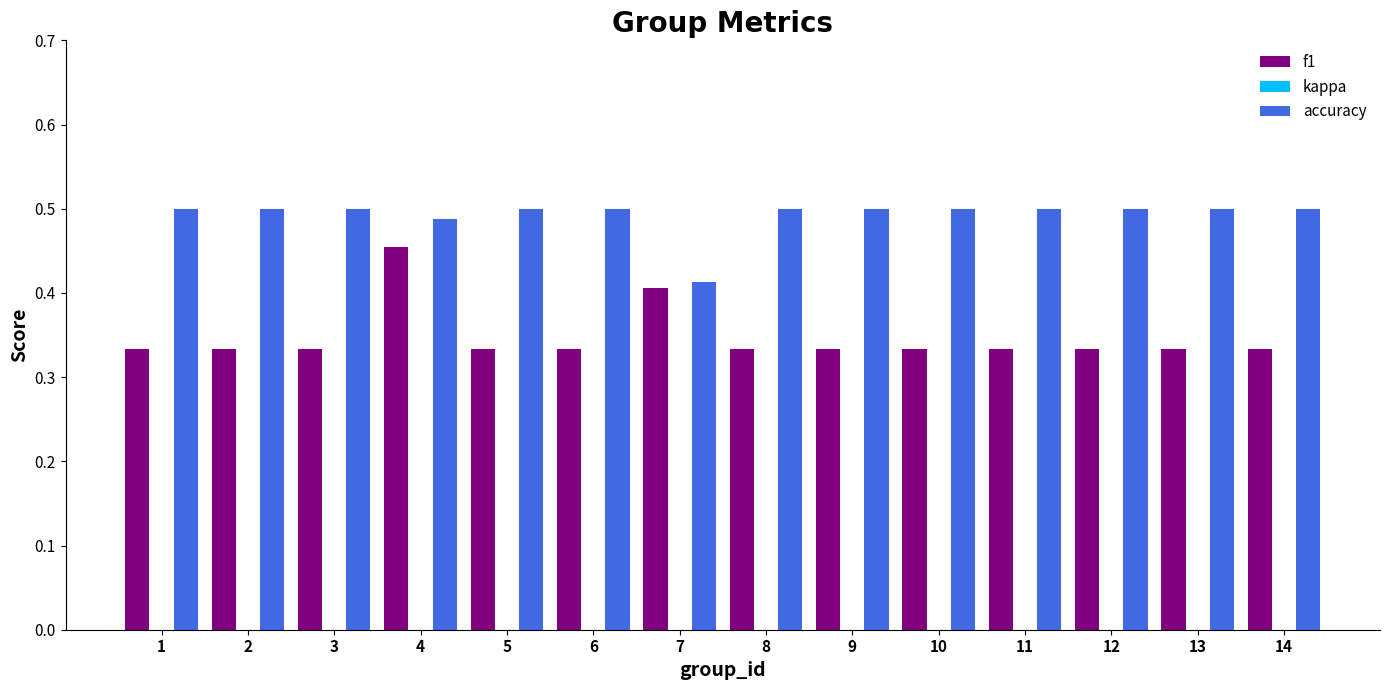

What is the difference between the highest and lowest values at 4?

0.5